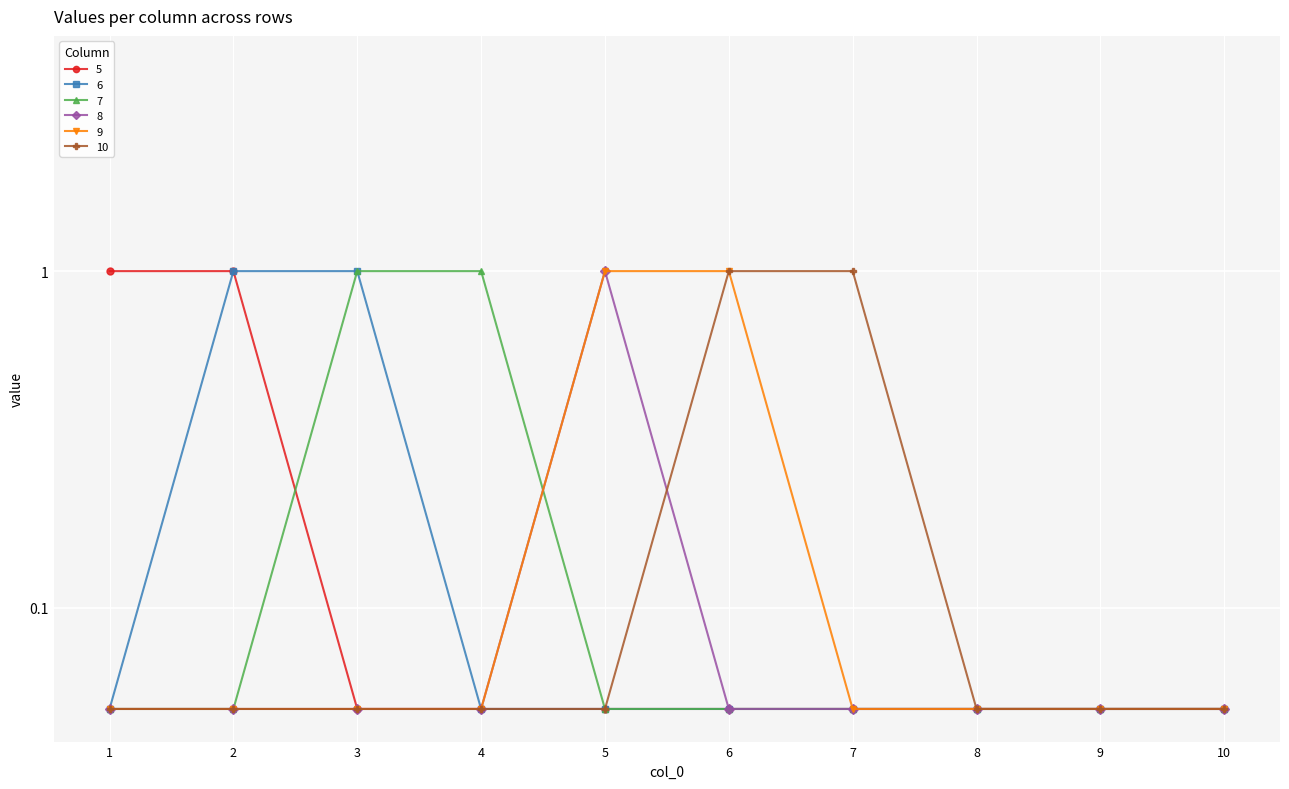

What value does the 7 series have at 4?

1.0